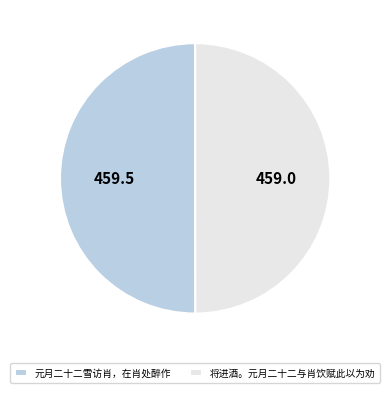

Is it true that 将进酒。元月二十二与肖饮赋此以为劝 is 38% of the pie?

False